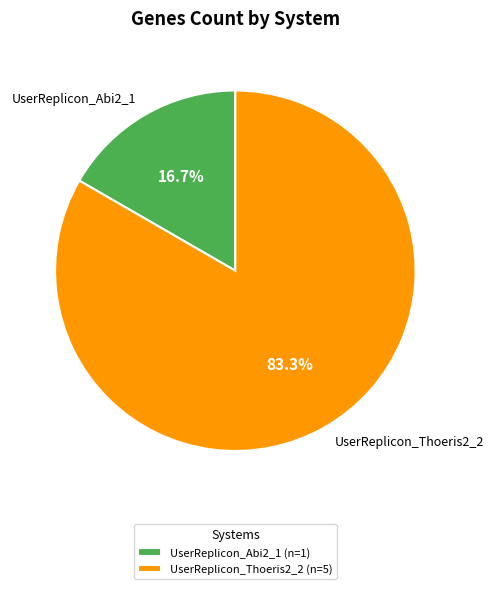

What percentage is NOT represented by UserReplicon_Abi2_1?

83.3%